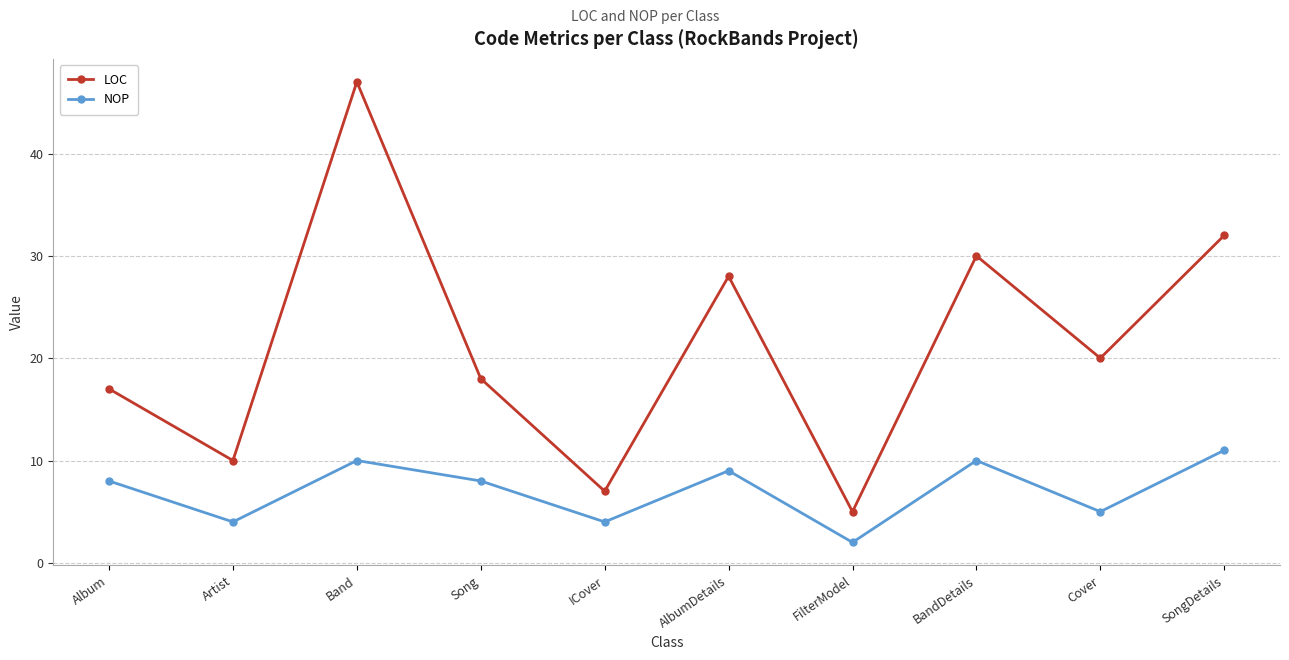

The LOC series shows 28 at AlbumDetails. True or false?

True